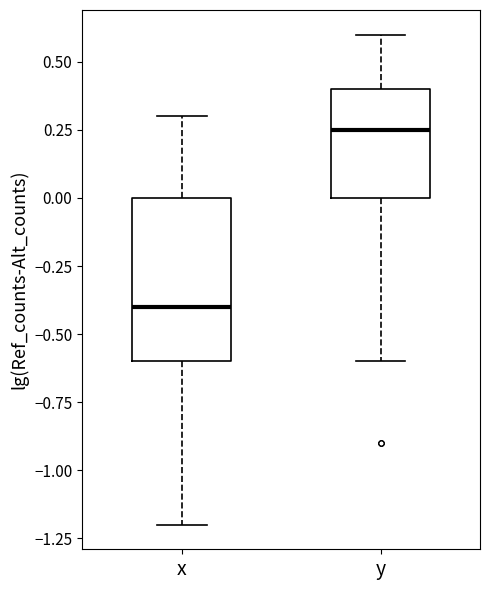

Comparing the boxes themselves (not the whiskers), which one is the tallest?

x